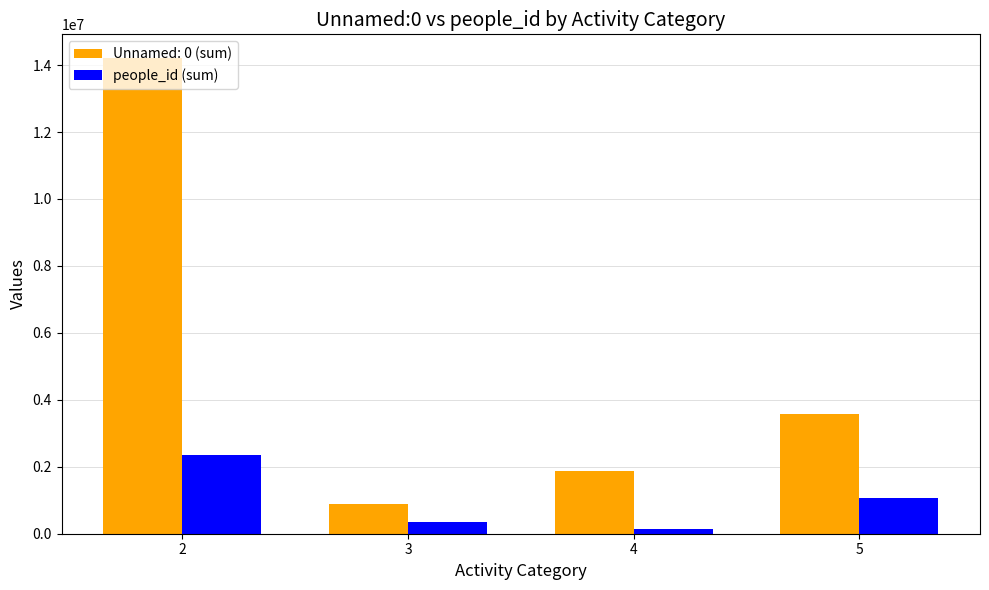

Which series has the widest spread of values?

Unnamed: 0 (sum)